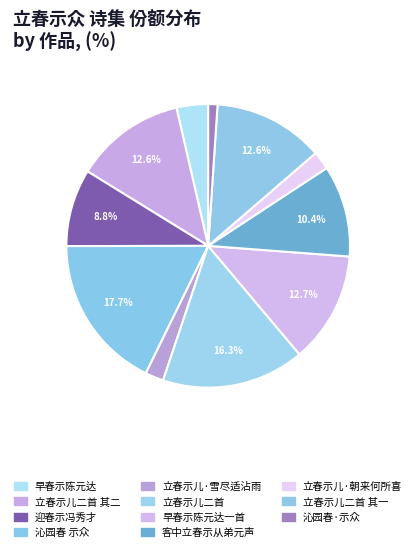

What percentage is the 立春示儿二首 slice, to the nearest percent?

16%